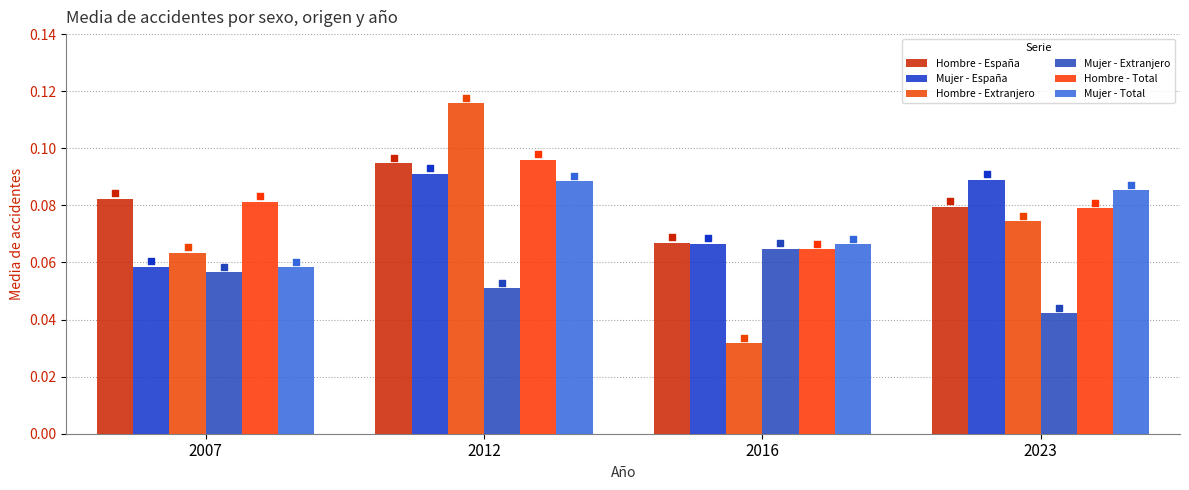

Which series reaches the minimum Y coordinate?

Hombre - Extranjero